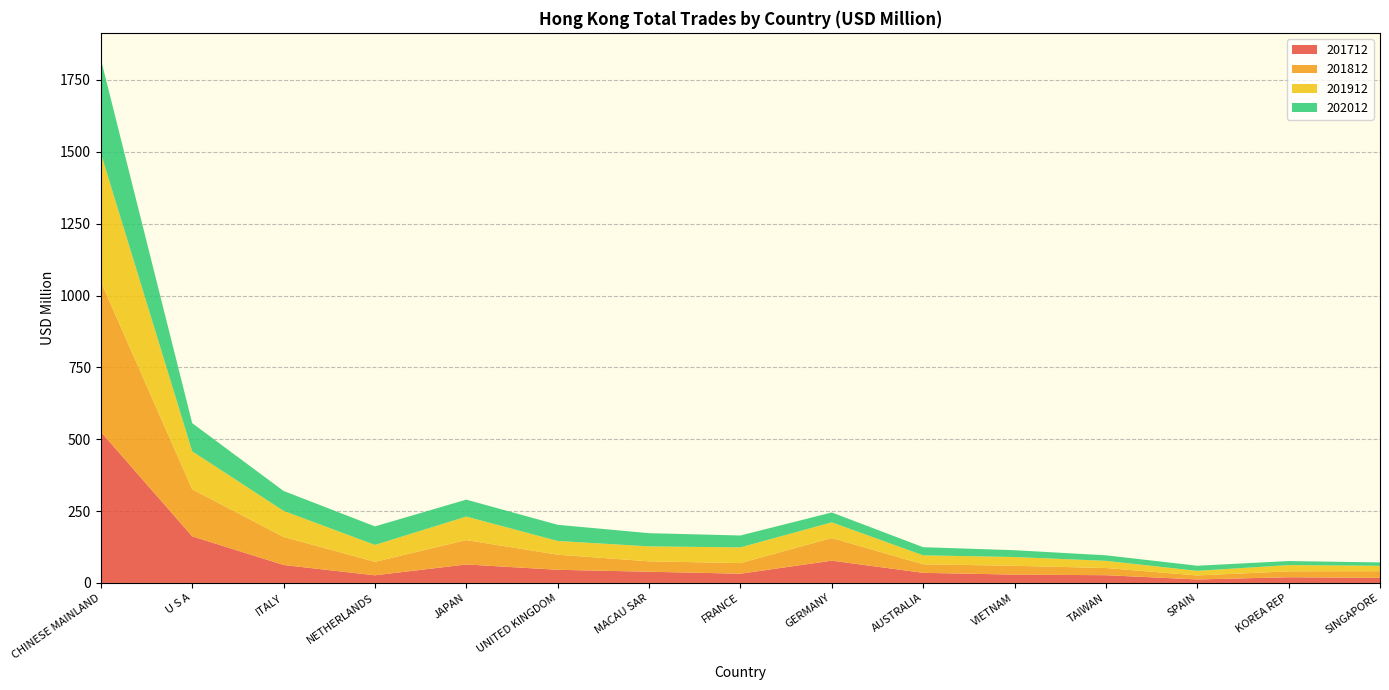

Reading right to left, list all the values displayed in this chart.

201712: SINGAPORE=17.7	KOREA REP=19.8	SPAIN=12.2	TAIWAN=27.0	VIETNAM=29.0	AUSTRALIA=35.2	GERMANY=77.5	FRANCE=32.2	MACAU SAR=39.0	UNITED KINGDOM=45.7	JAPAN=64.4	NETHERLANDS=26.6	ITALY=62.5	U S A=162.2	CHINESE MAINLAND=525.8
201812: SINGAPORE=23.2	KOREA REP=20.7	SPAIN=13.9	TAIWAN=25.1	VIETNAM=30.7	AUSTRALIA=29.8	GERMANY=78.8	FRANCE=37.0	MACAU SAR=36.2	UNITED KINGDOM=52.6	JAPAN=84.8	NETHERLANDS=47.1	ITALY=97.7	U S A=163.6	CHINESE MAINLAND=522.8
201912: SINGAPORE=18.8	KOREA REP=21.6	SPAIN=16.0	TAIWAN=24.9	VIETNAM=30.5	AUSTRALIA=31.1	GERMANY=54.6	FRANCE=54.6	MACAU SAR=52.1	UNITED KINGDOM=47.7	JAPAN=81.8	NETHERLANDS=58.7	ITALY=90.7	U S A=132.2	CHINESE MAINLAND=446.5
202012: SINGAPORE=11.7	KOREA REP=14.0	SPAIN=17.8	TAIWAN=19.3	VIETNAM=23.7	AUSTRALIA=28.3	GERMANY=34.3	FRANCE=41.4	MACAU SAR=45.8	UNITED KINGDOM=56.2	JAPAN=58.9	NETHERLANDS=64.5	ITALY=69.2	U S A=97.9	CHINESE MAINLAND=327.5